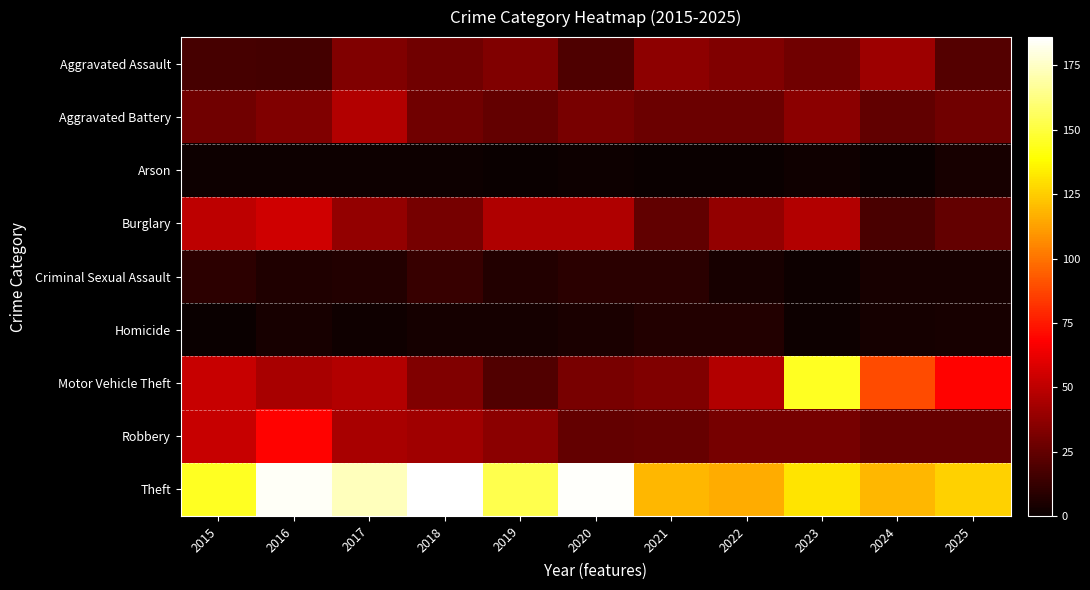

Between 2022 and 2025, which is larger?

2022